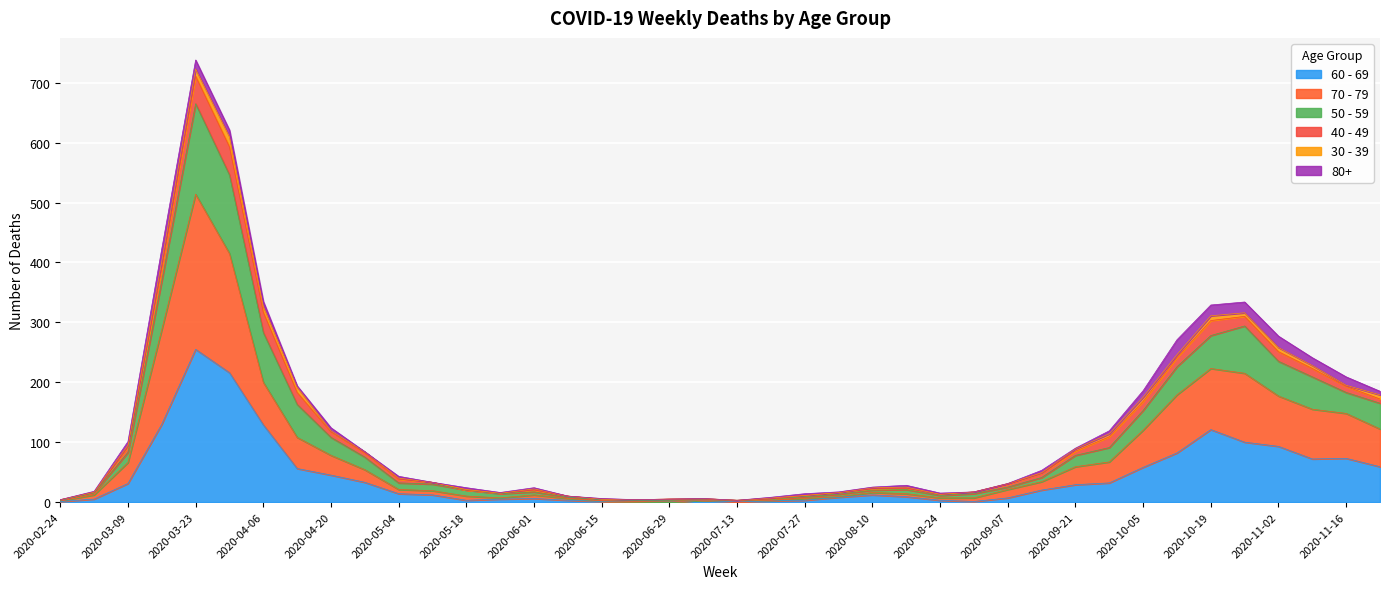

What is the maximum value shown in the chart?

723